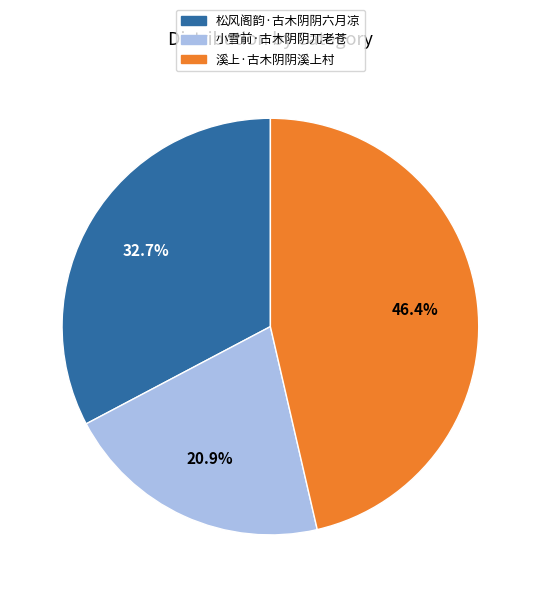

To the nearest percent, what portion does 溪上·古木阴阴溪上村 represent?

46%